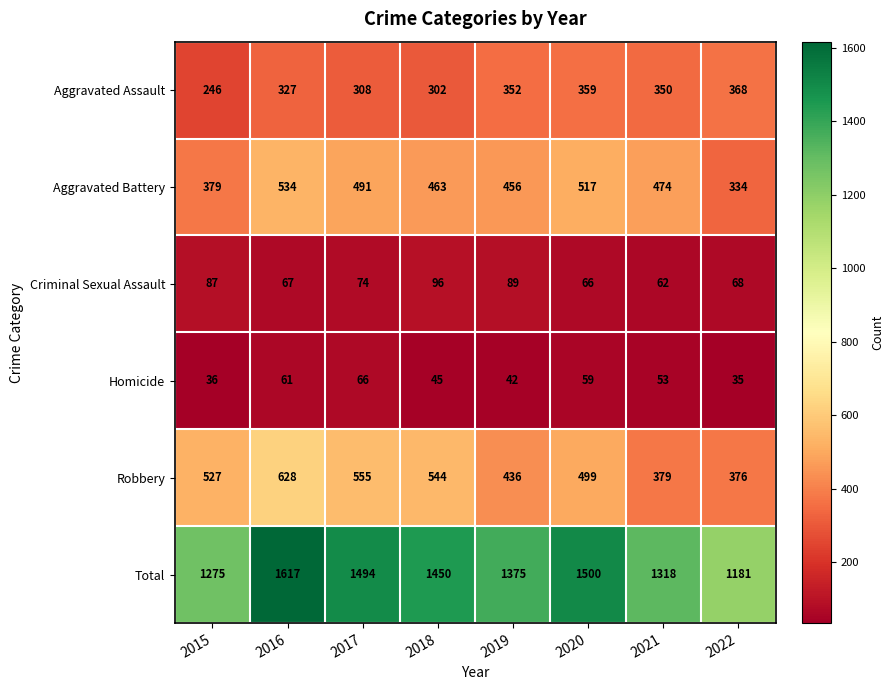

Which series has the widest spread of values?

Total